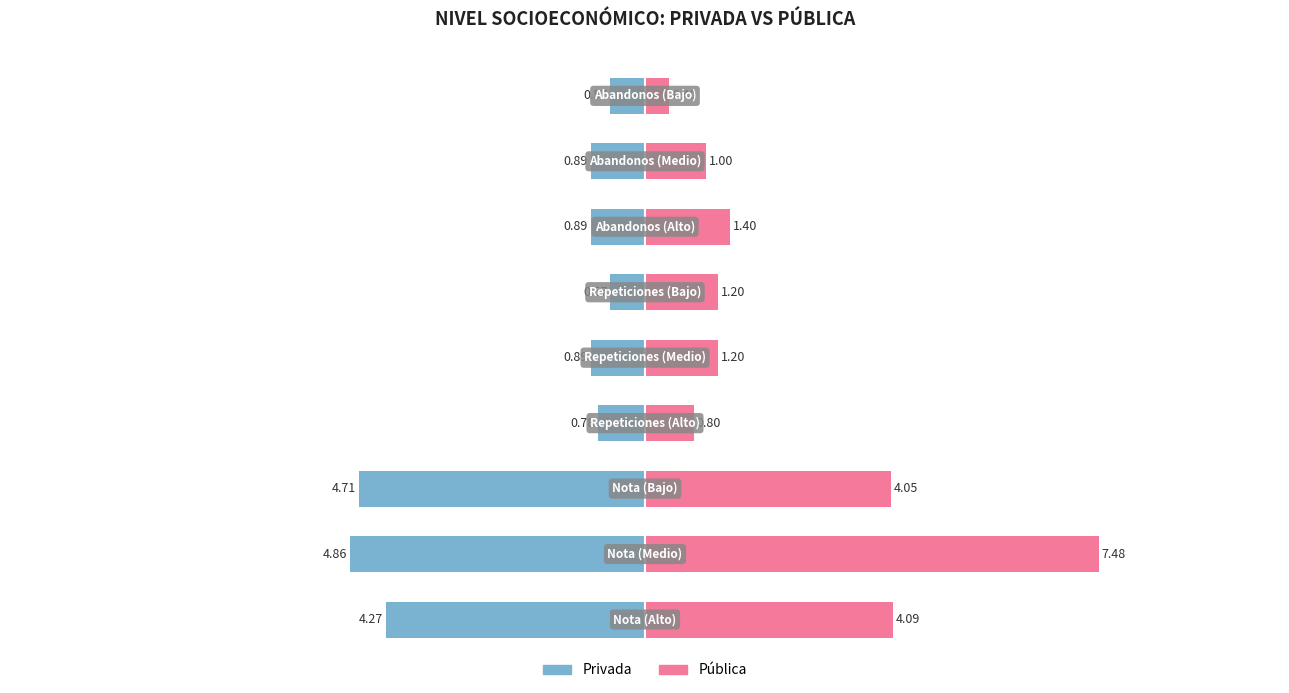

What is the greatest value displayed?

7.5